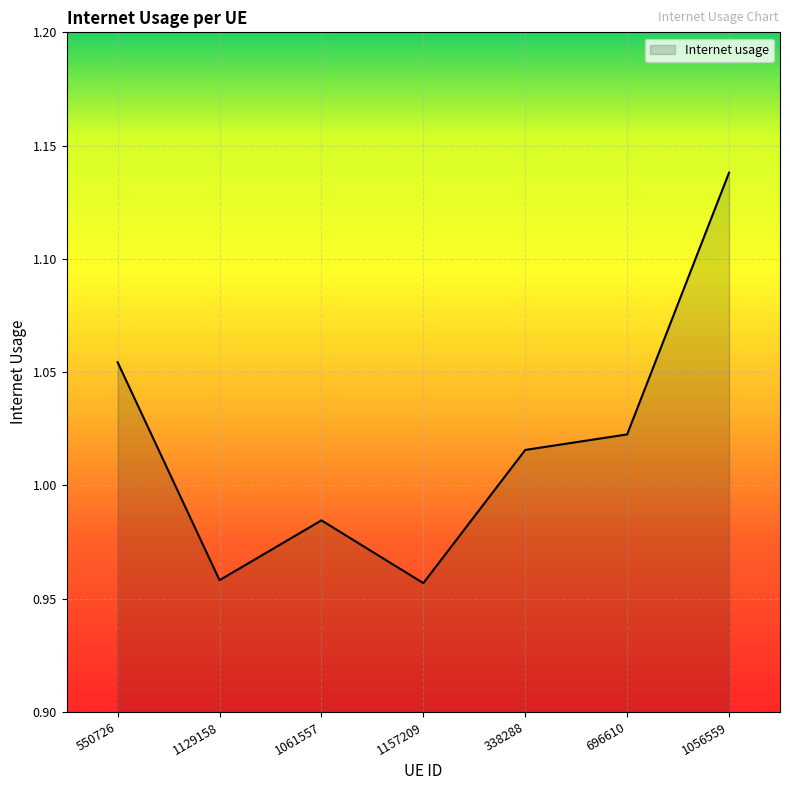

How many interior local valleys (lower than both neighbors) does the data have?

2